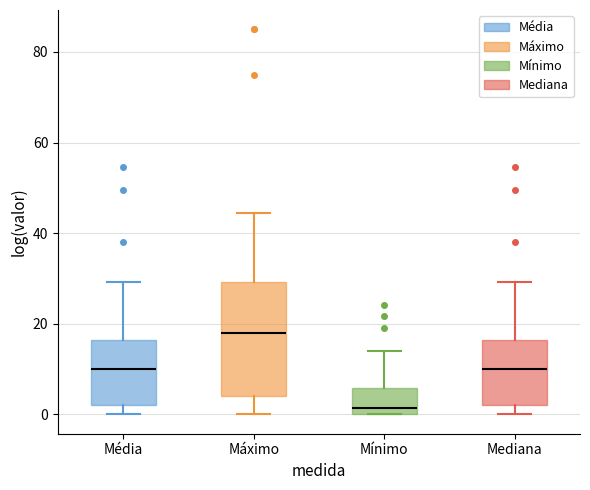

Reading left to right, read every box against the y-axis: the position of its median line, the range the box covers, and the ends of its whiskers. The values are not printed on the chart, so give them approximately, as read against the axis.

Média: median 10, box 2 to 16, whiskers 0 to 30
Máximo: median 18, box 4 to 30, whiskers 0 to 44
Mínimo: median 2, box 0 to 6, whiskers 0 to 14
Mediana: median 10, box 2 to 16, whiskers 0 to 30